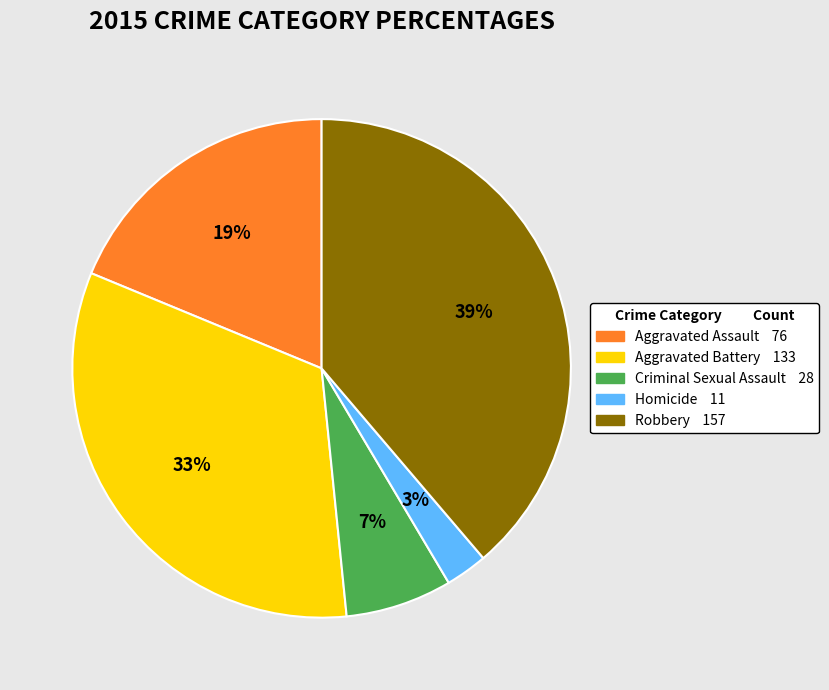

Do Aggravated Battery and Homicide together represent more than half of the pie?

No